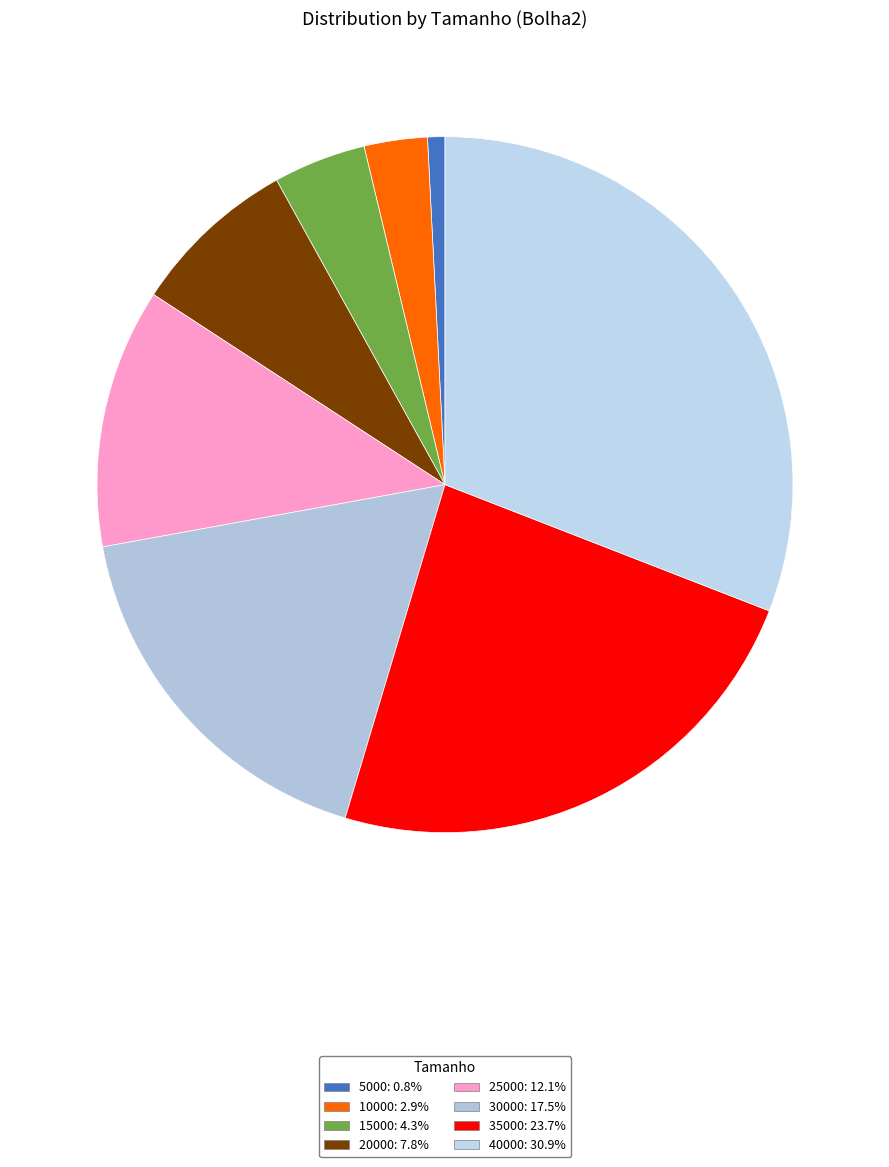

To the nearest percent, what portion does 15000 represent?

4%